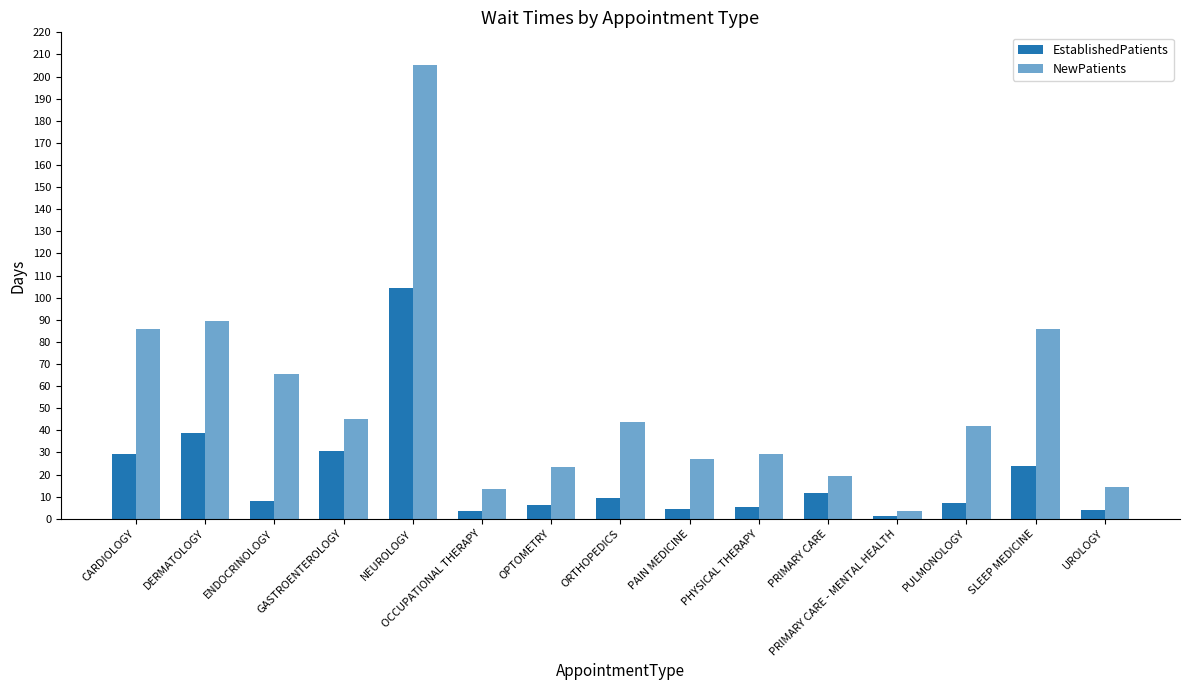

Count the number of data series in this chart.

2